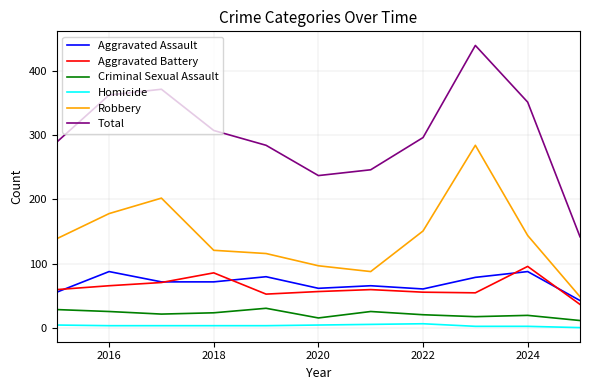

What is the minimum value shown in the chart?

1